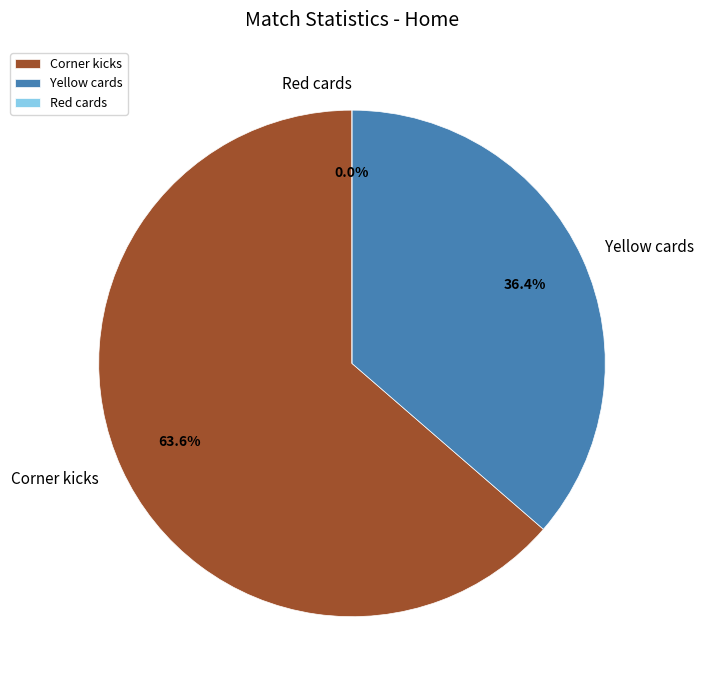

Does Red cards represent more than half of the total?

No